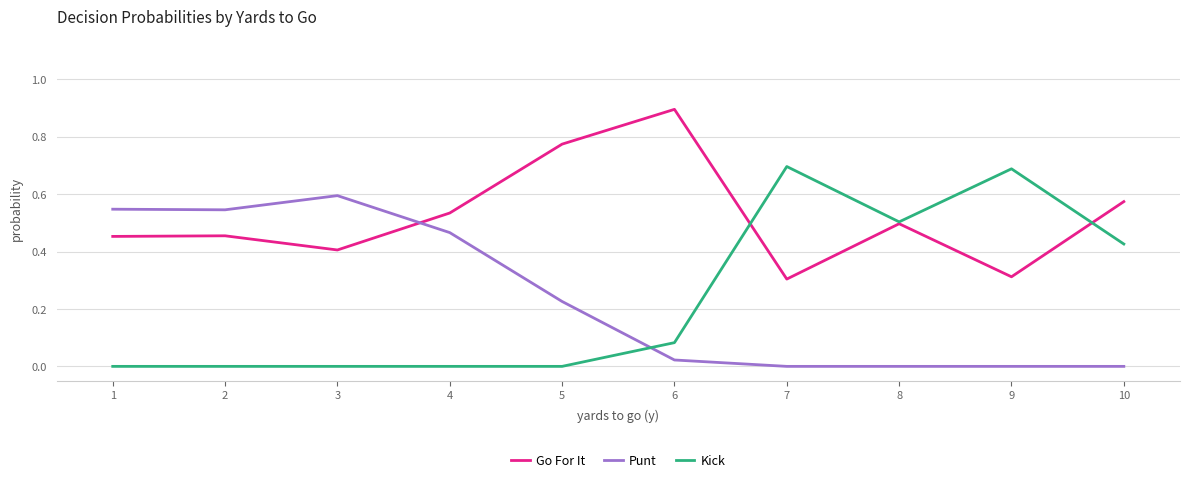

At how many categories does at least one series exceed 0?

10